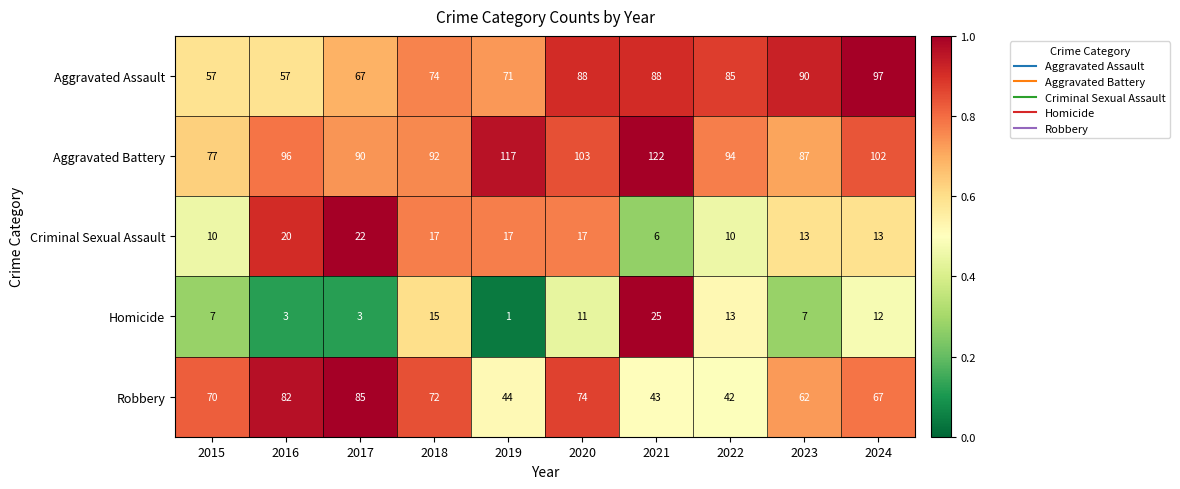

What is the difference between the second highest and second lowest values in the Criminal Sexual Assault series?

10